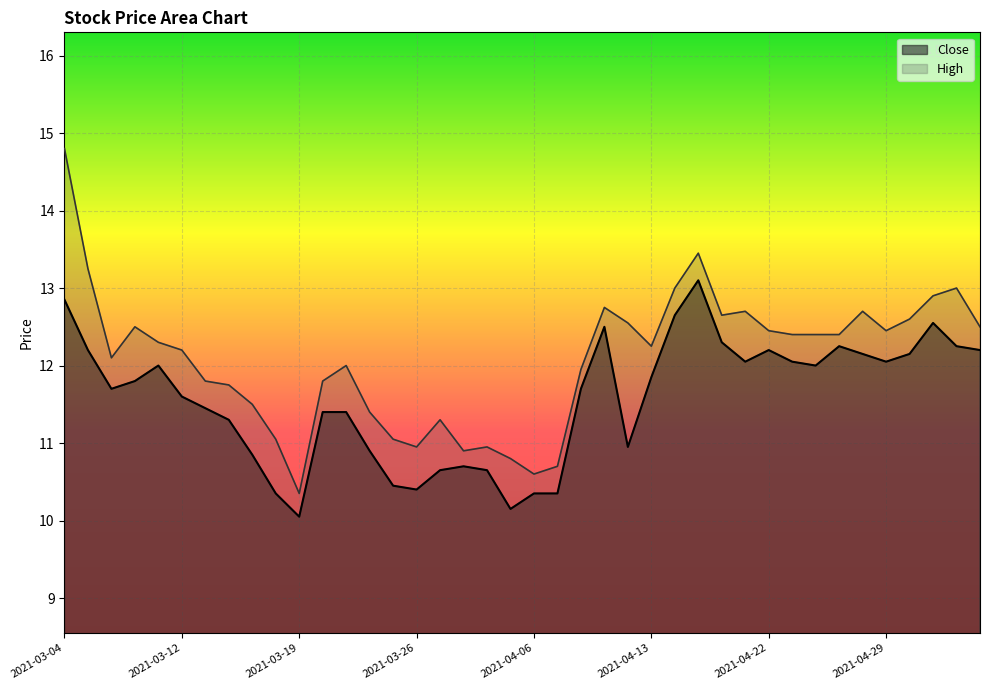

What position from the right is 2021-03-31?

23